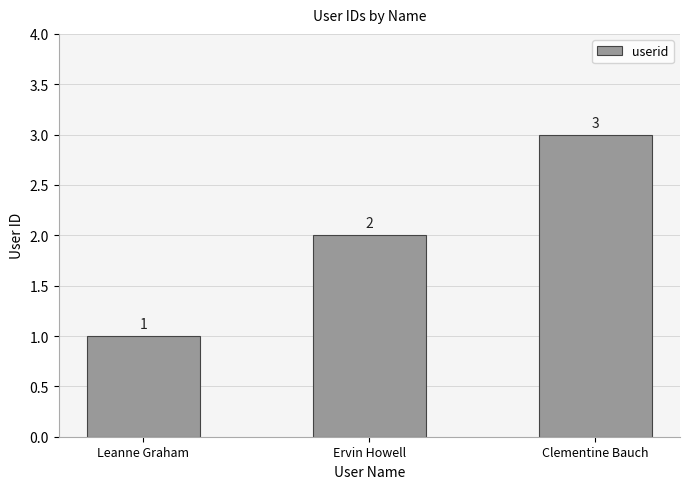

Reading left to right, what are all the values shown in this chart?

1	2	3